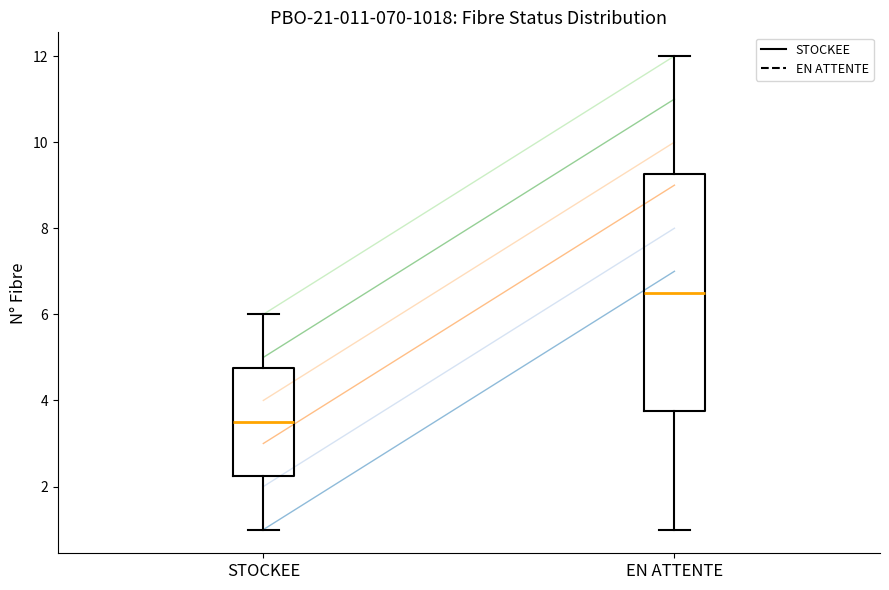

Which box's median line is the lowest?

STOCKEE